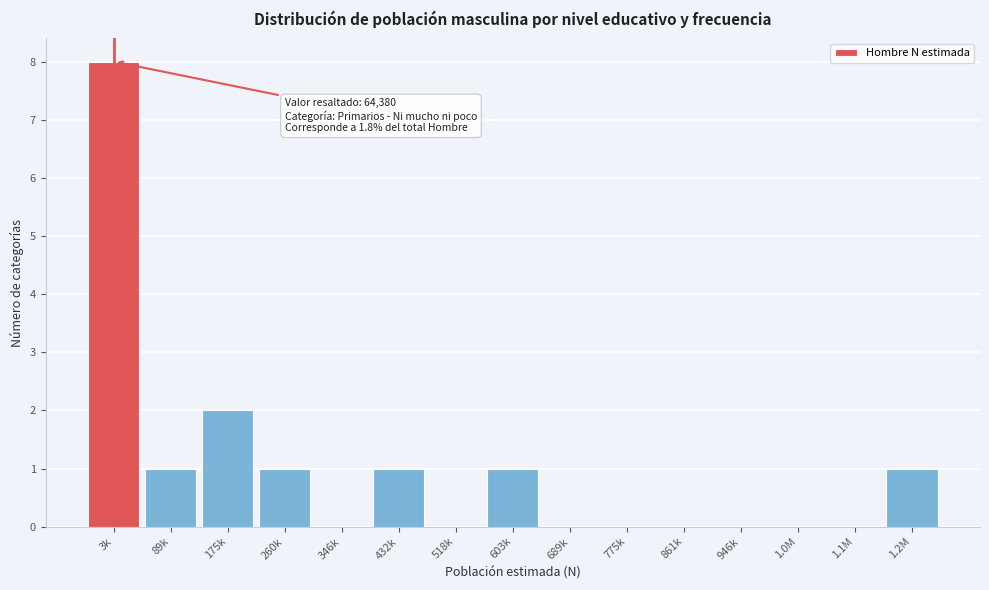

Reading right to left, transcribe all the data shown in this chart.

1.2M=1	1.1M=0	1.0M=0	946k=0	861k=0	775k=0	689k=0	603k=1	518k=0	432k=1	346k=0	260k=1	175k=2	89k=1	3k=8